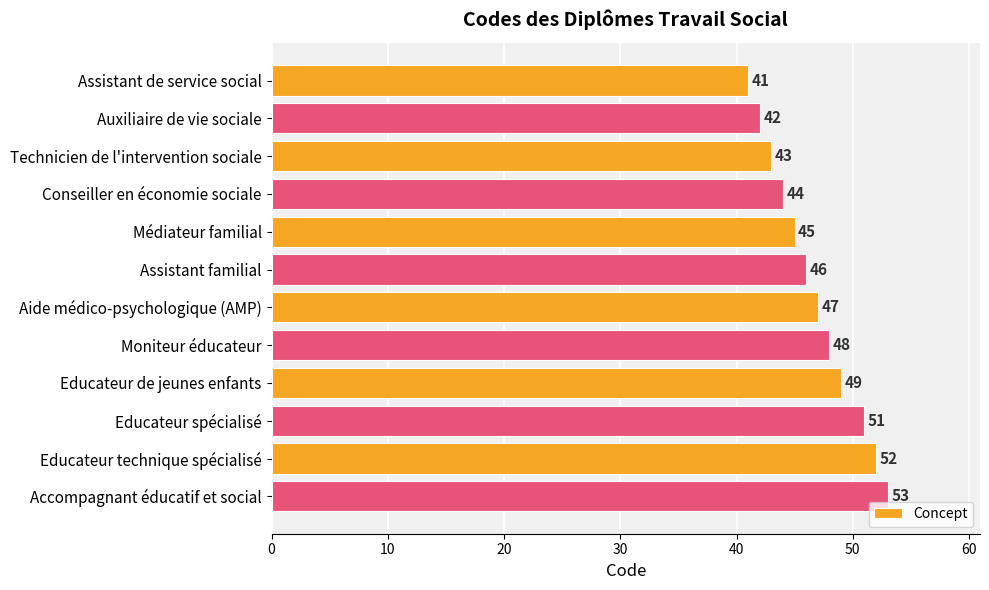

What is the change in value from Assistant familial to Educateur de jeunes enfants?

+3